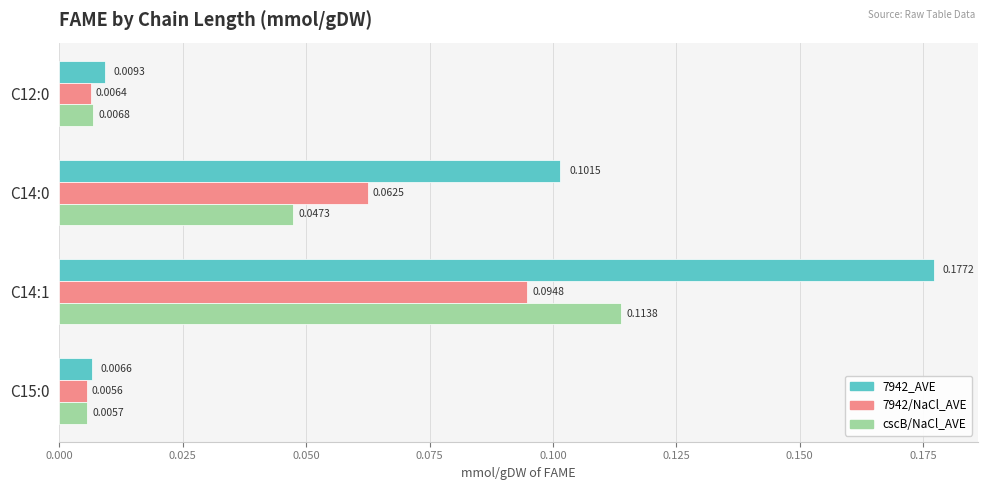

List the series in order of their peak value, lowest first.

7942/NaCl_AVE, cscB/NaCl_AVE, 7942_AVE